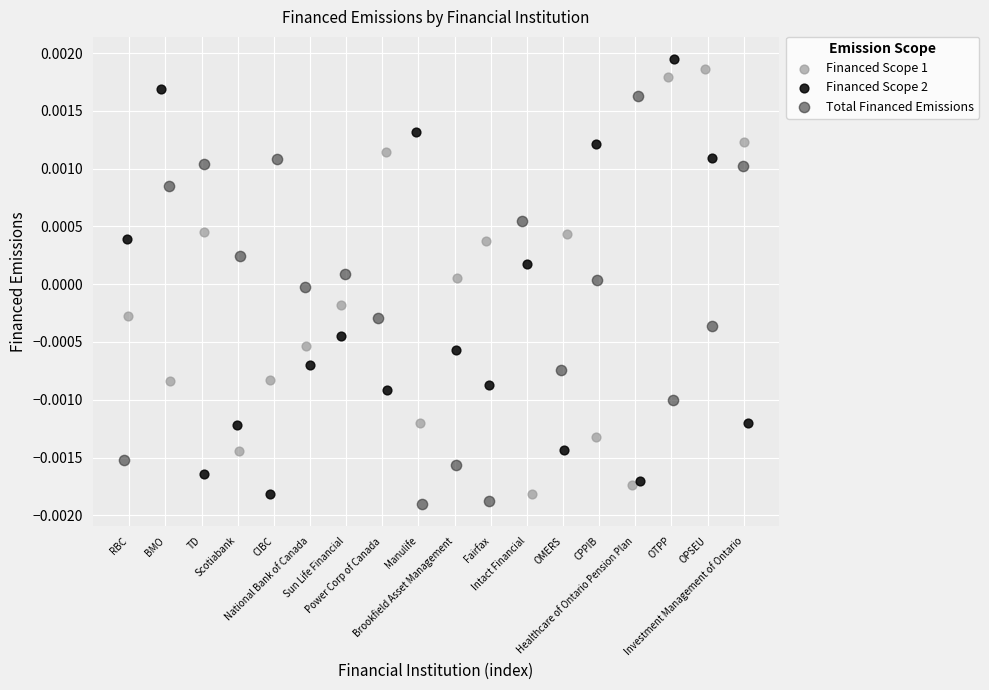

Which series contains the lowest Y value?

Total Financed Emissions